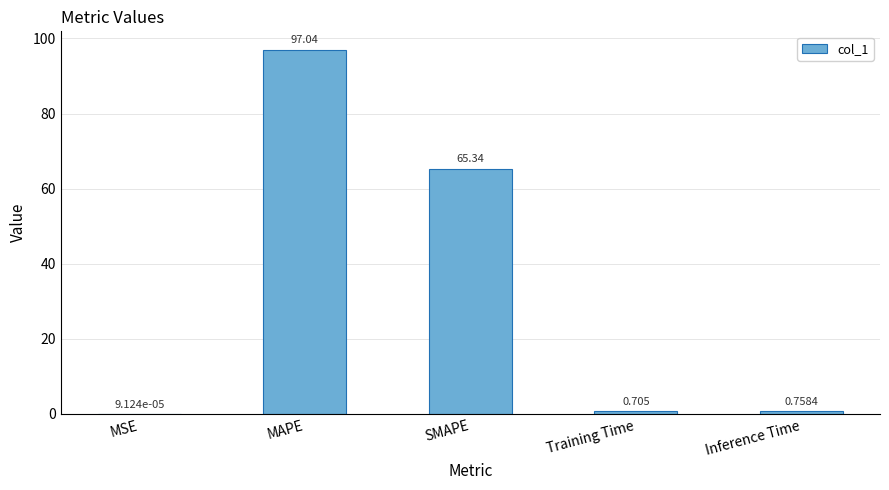

Between Training Time and Inference Time, which is larger?

Inference Time